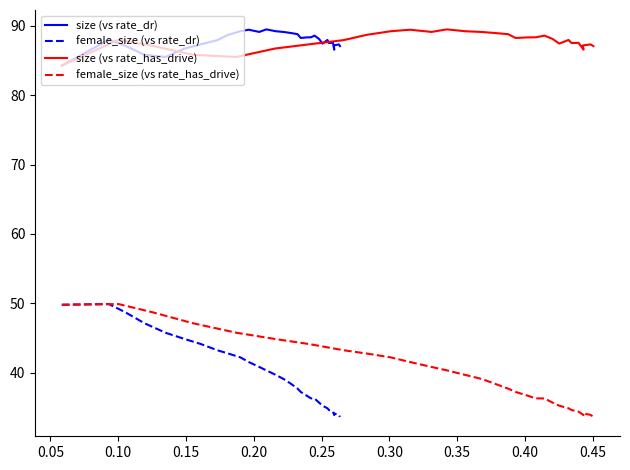

What are all the series names shown in the legend?

size (vs rate_dr), female_size (vs rate_dr), size (vs rate_has_drive), female_size (vs rate_has_drive)